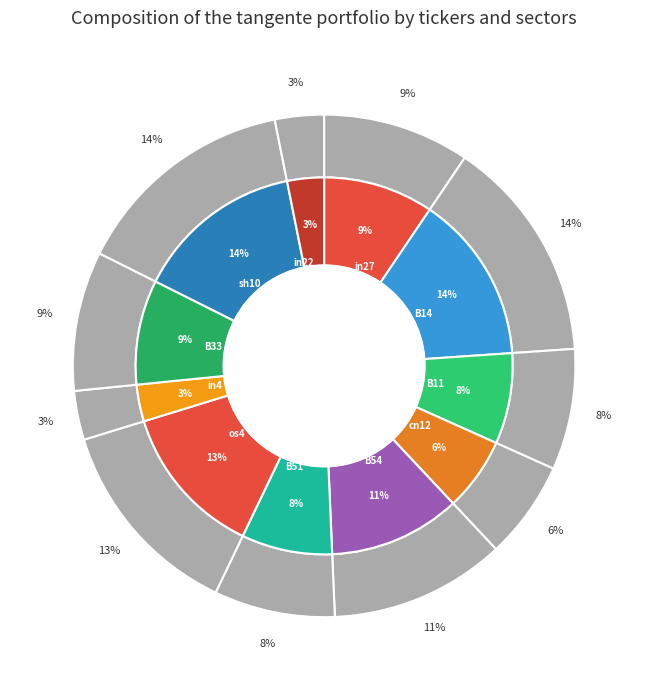

Which slice is the largest?

B14